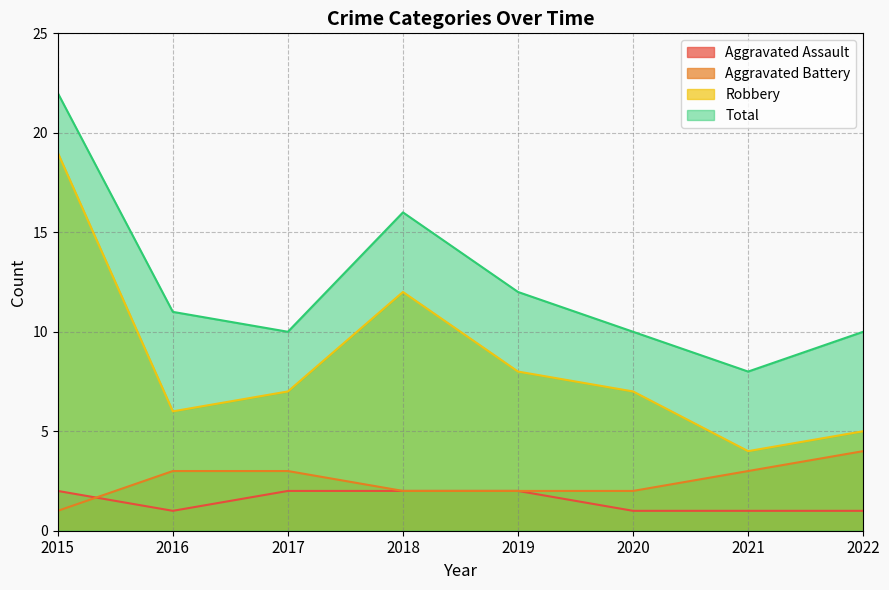

Between 2021 and 2022, which series saw the biggest shift?

Total